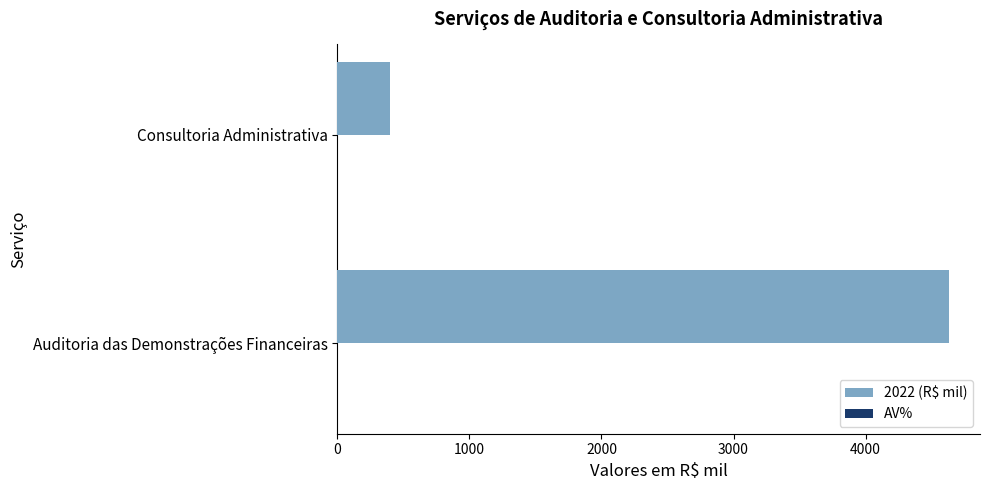

At which category does the chart reach its peak across all series?

Auditoria das Demonstrações Financeiras